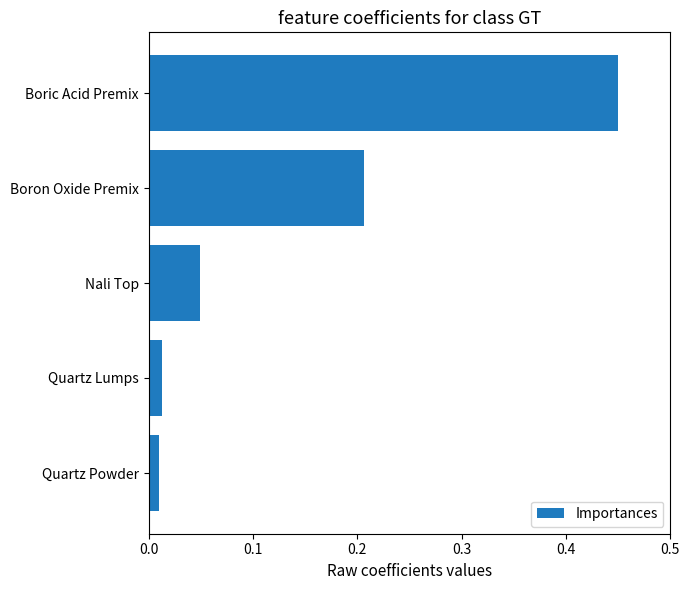

How many categories are shown in the chart?

5